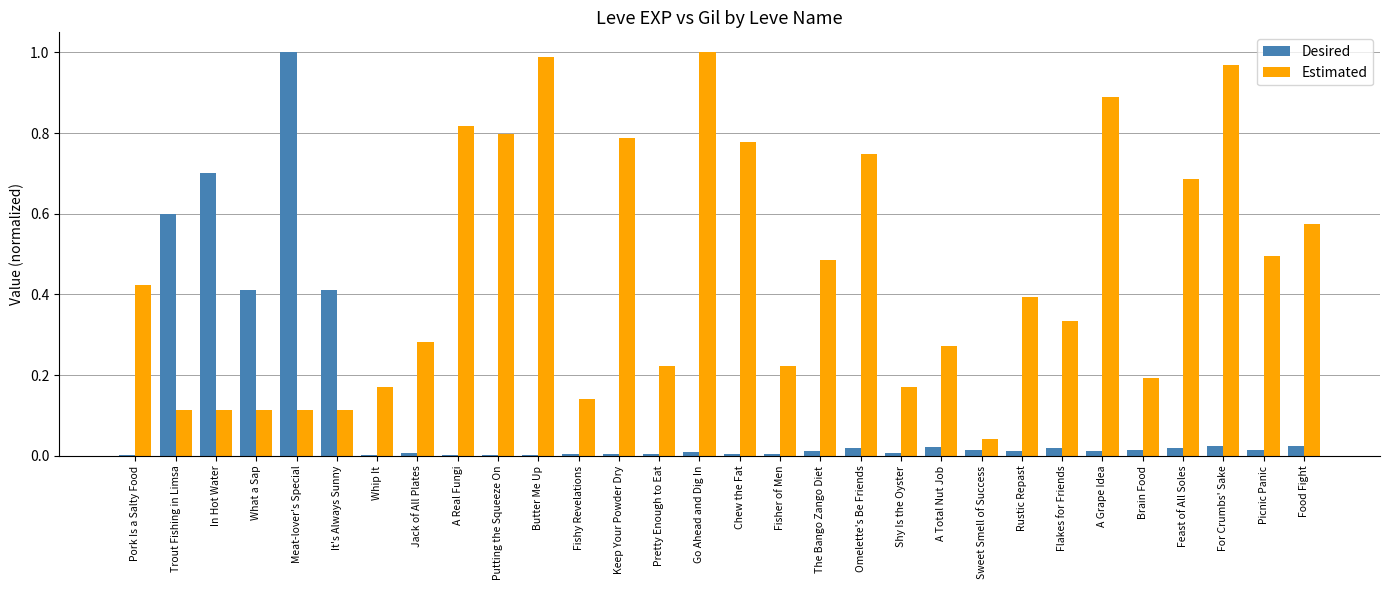

Count the number of categories in the chart.

30